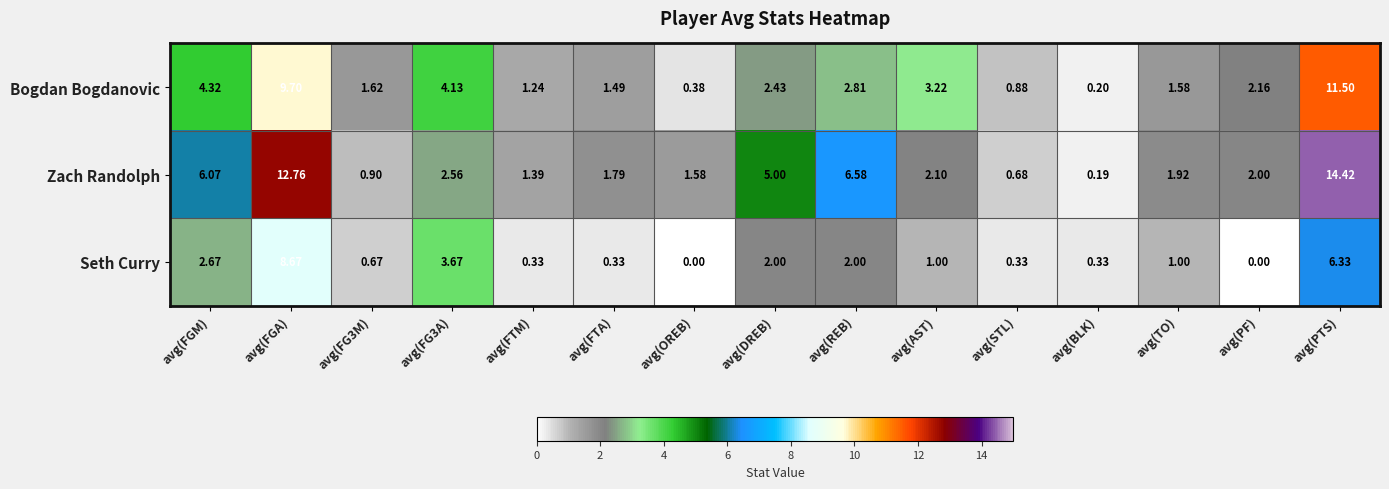

Which series changed the most between avg(FTA) and avg(AST)?

Bogdan Bogdanovic